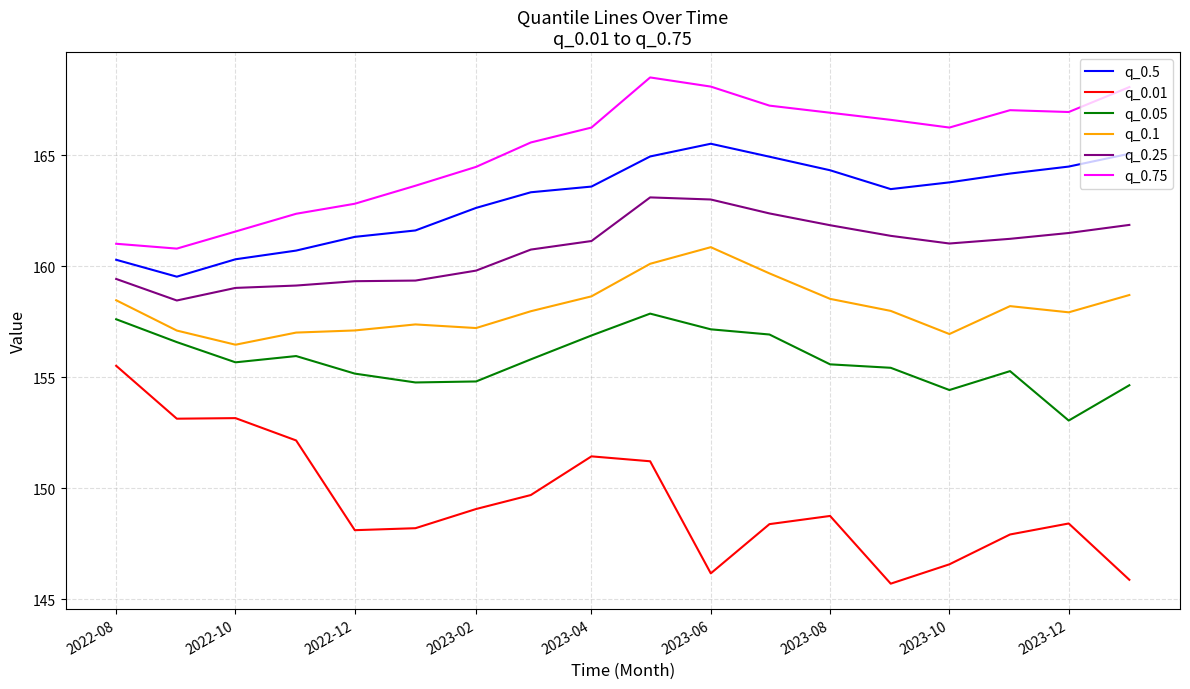

What is the difference between the maximum and minimum values in the q_0.5 series?

6.0